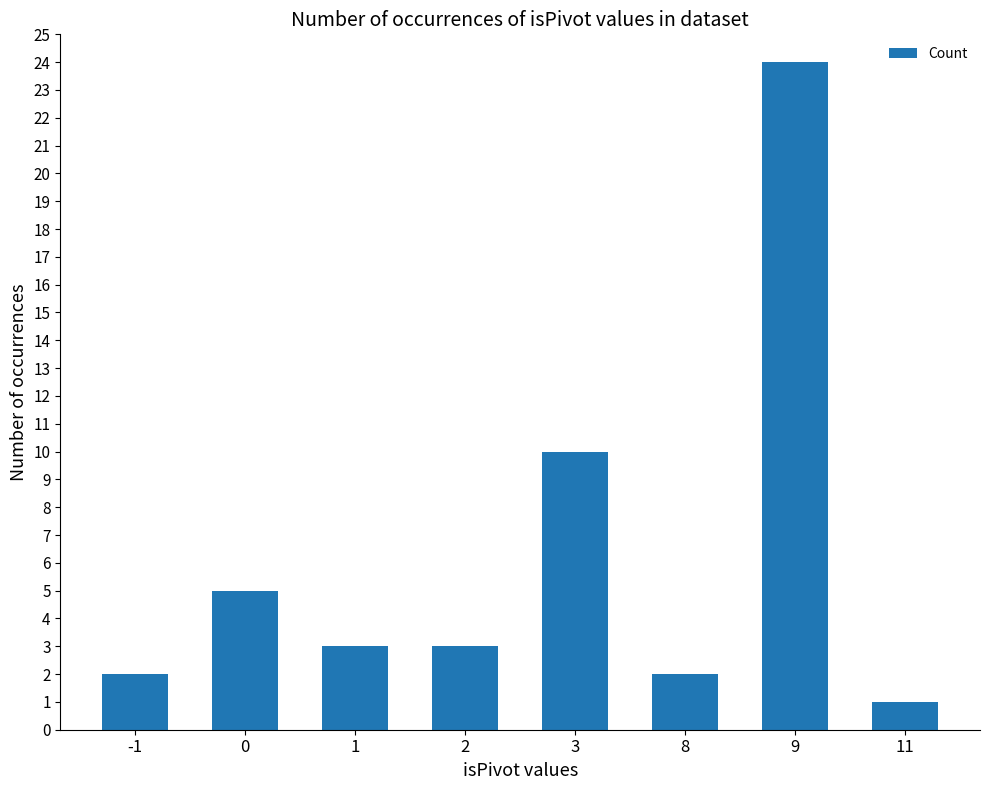

Reading left to right, what are all the values shown in this chart?

2	5	3	3	10	2	24	1